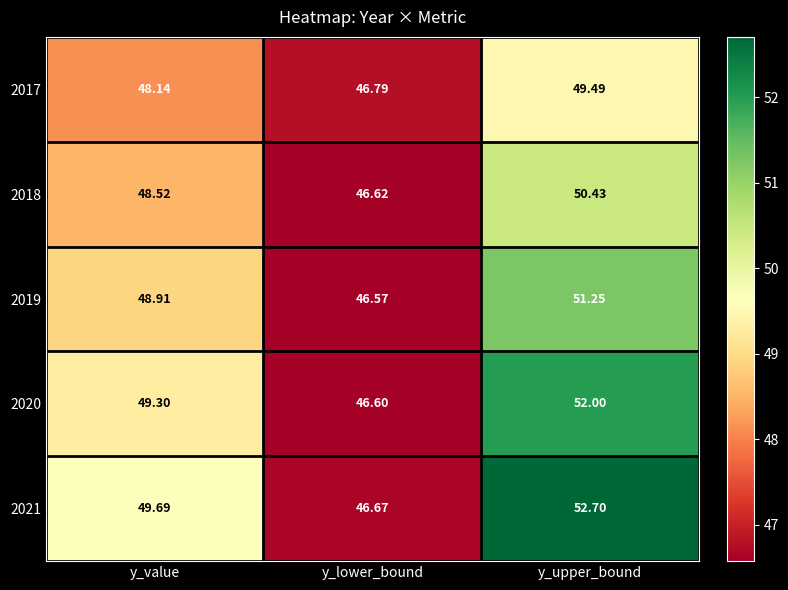

At which label is 2020 closest to 49?

y_value